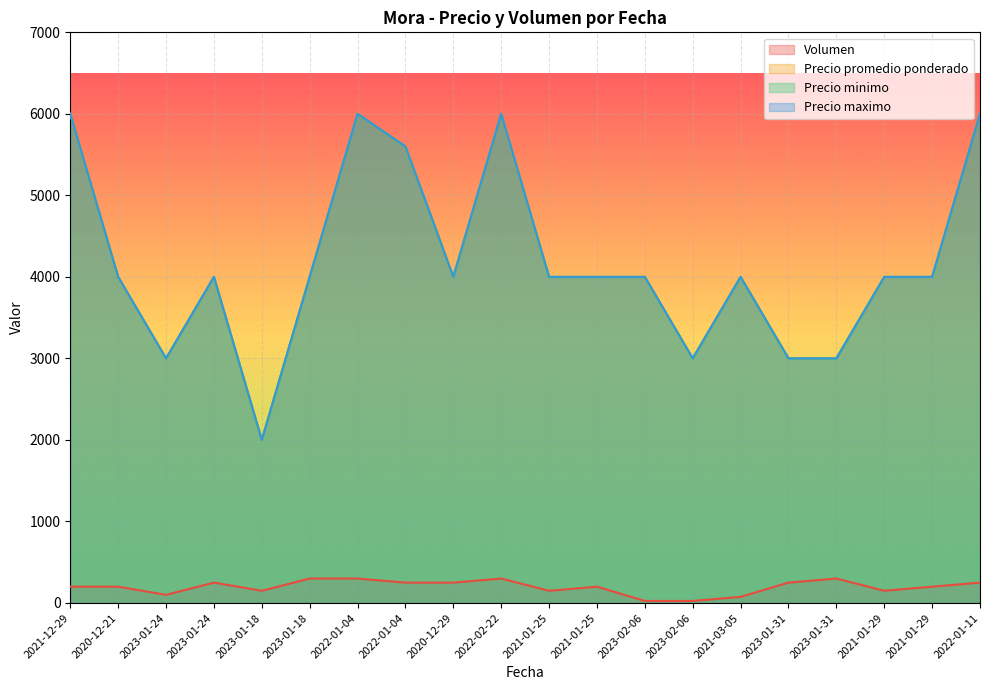

Reading left to right, what are all the values shown in this chart?

Volumen: 200	200	100	250	150	300	300	250	250	300	150	200	25	25	75	250	300	150	200	250
Precio promedio ponderado: 6000	4000	3000	4000	2000	4000	6000	5600	4000	6000	4000	4000	4000	3000	4000	3000	3000	4000	4000	6000
Precio minimo: 6000	4000	3000	4000	2000	4000	6000	5600	4000	6000	4000	4000	4000	3000	4000	3000	3000	4000	4000	6000
Precio maximo: 6000	4000	3000	4000	2000	4000	6000	5600	4000	6000	4000	4000	4000	3000	4000	3000	3000	4000	4000	6000